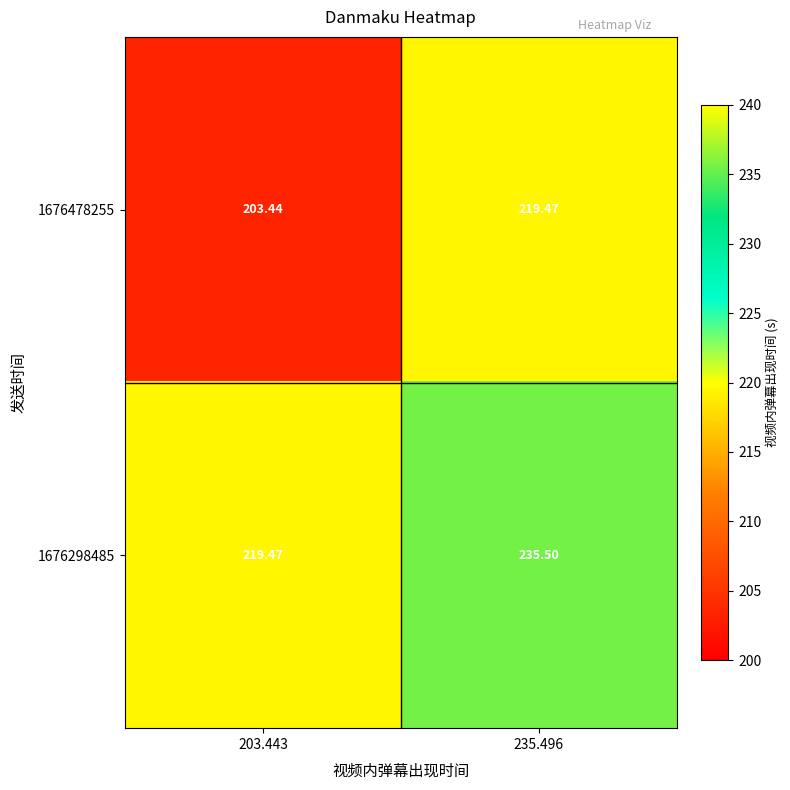

Is the value of 1676298485 at 203.443 greater than the value of 1676478255 at 203.443?

Yes